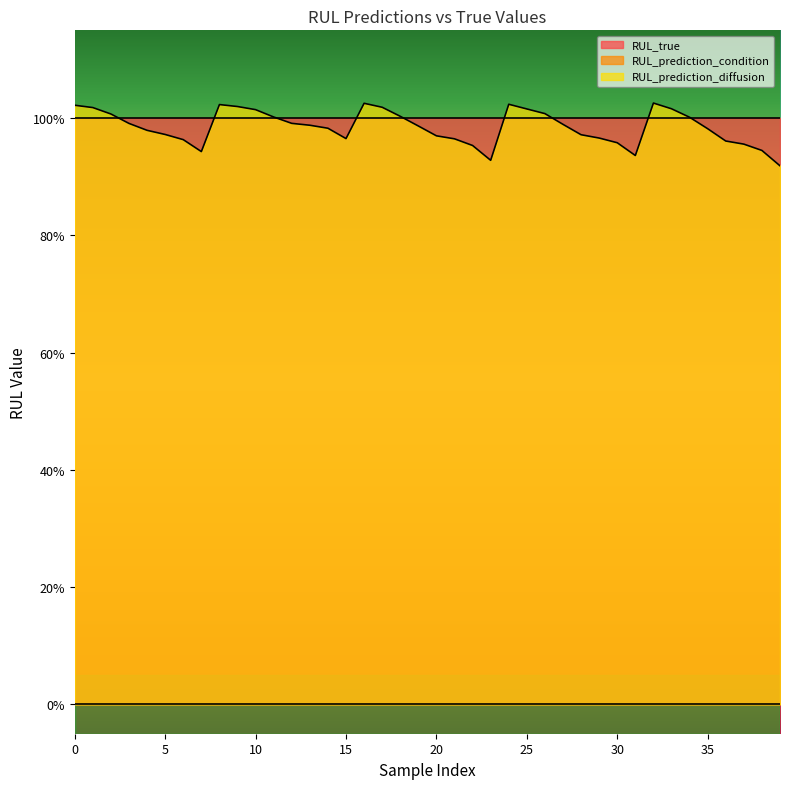

Does the chart display data point markers on the line(s)?

No